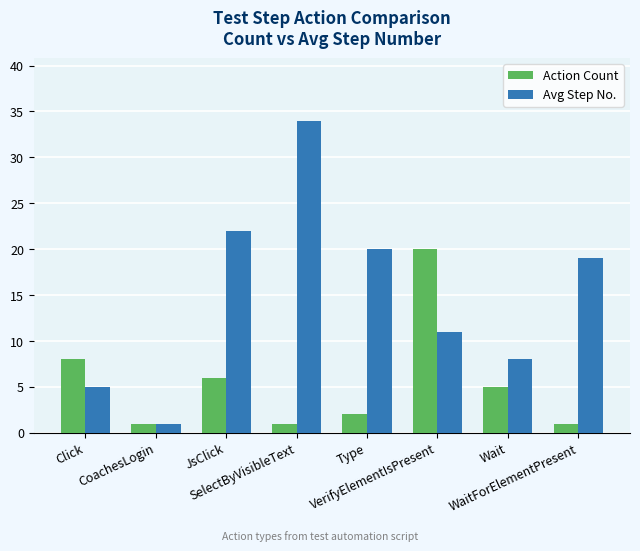

What is the value of the Action Count bar at the 6th from the left?

20